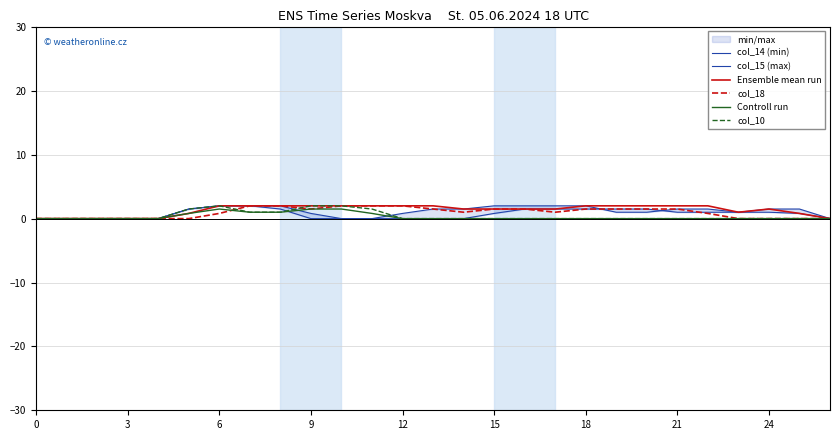

True or false: Ensemble mean run and col_14 (min) cross at least once.

False